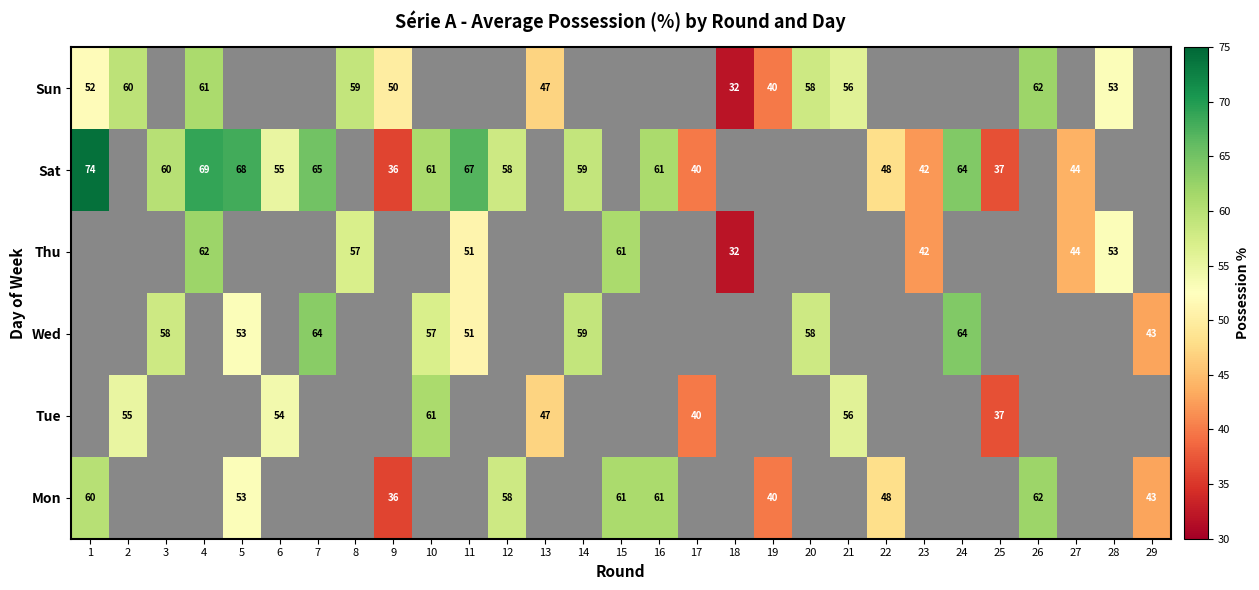

Is it true that Sun equals 36 at 21?

False